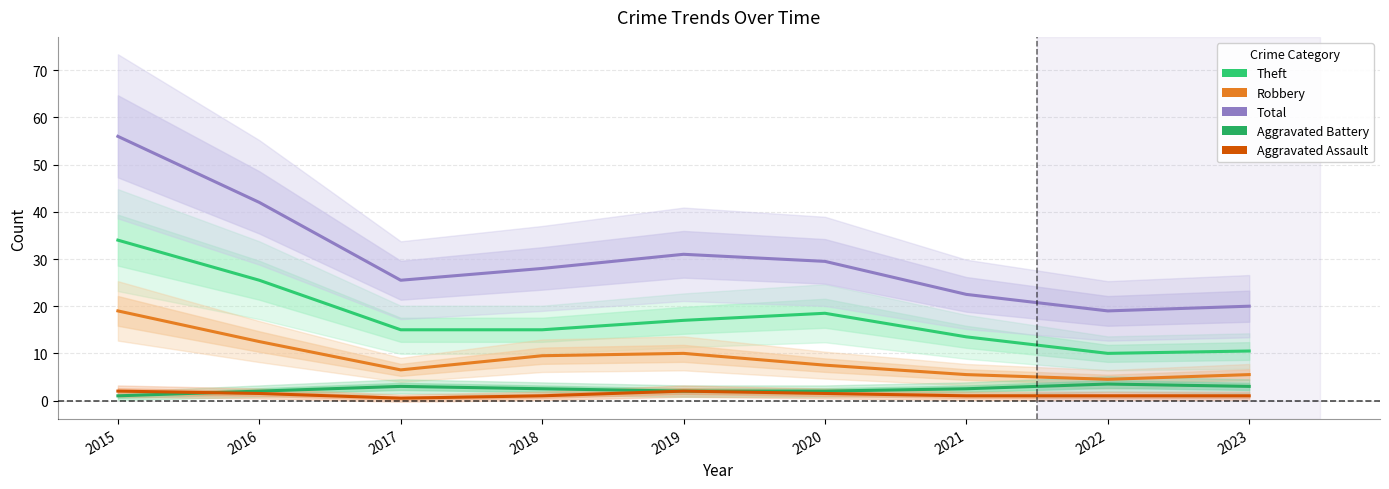

Reading left to right, list all the values displayed in this chart.

Theft: 2015=34.0	2016=25.5	2017=15.0	2018=15.0	2019=17.0	2020=18.5	2021=13.5	2022=10.0	2023=10.5
Robbery: 2015=19.0	2016=12.5	2017=6.5	2018=9.5	2019=10.0	2020=7.5	2021=5.5	2022=4.5	2023=5.5
Total: 2015=56.0	2016=42.0	2017=25.5	2018=28.0	2019=31.0	2020=29.5	2021=22.5	2022=19.0	2023=20.0
Aggravated Battery: 2015=1.0	2016=2.0	2017=3.0	2018=2.5	2019=2.0	2020=2.0	2021=2.5	2022=3.5	2023=3.0
Aggravated Assault: 2015=2.0	2016=1.5	2017=0.5	2018=1.0	2019=2.0	2020=1.5	2021=1.0	2022=1.0	2023=1.0